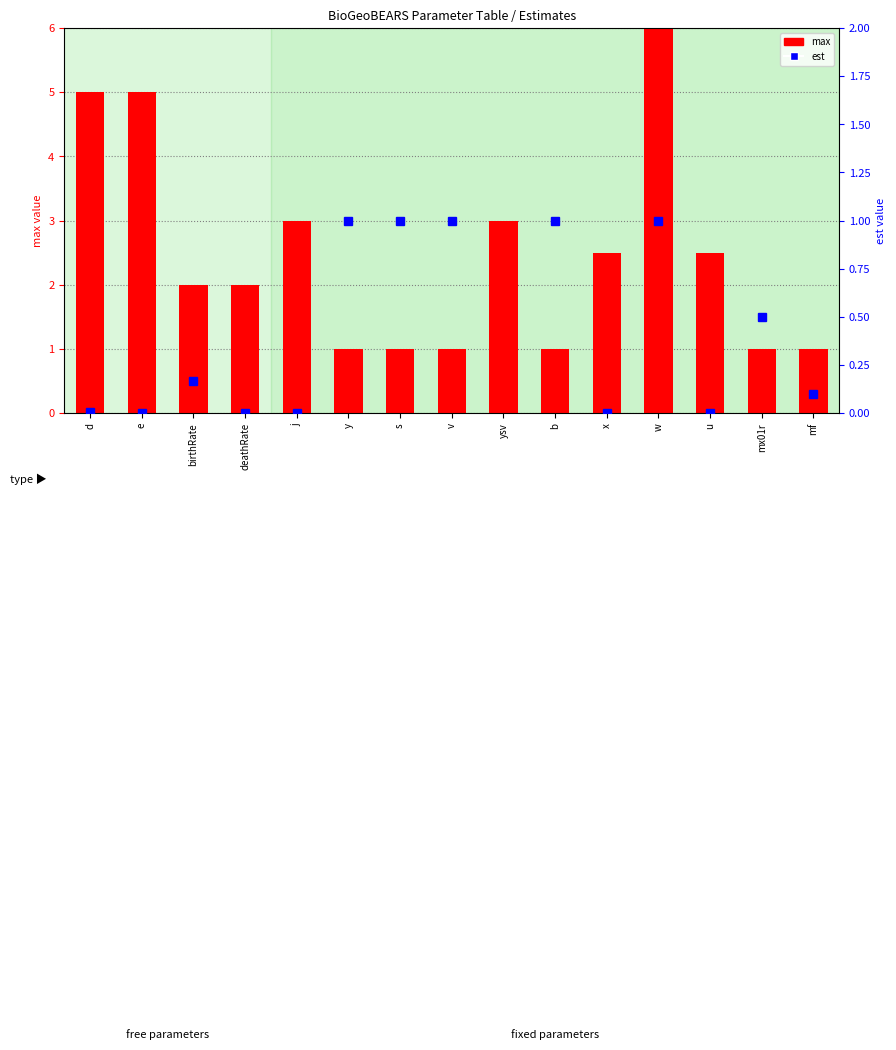

Which series has the largest total across all categories?

max